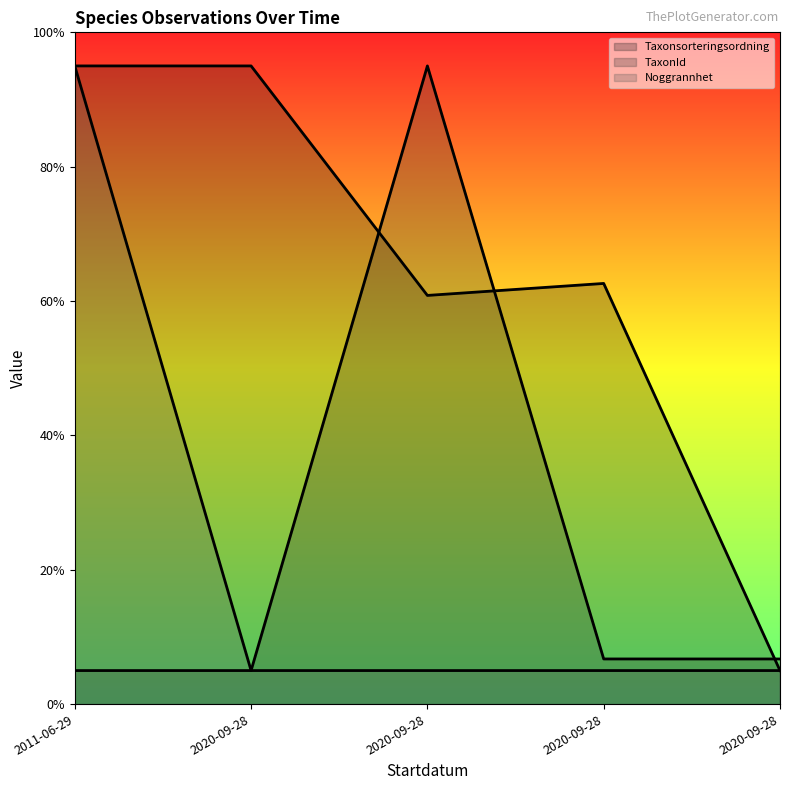

Which series has the widest spread of values?

Taxonsorteringsordning line